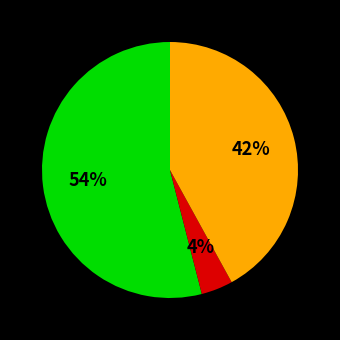

To the nearest percent, what is the difference between the largest and smallest slice percentages?

50%